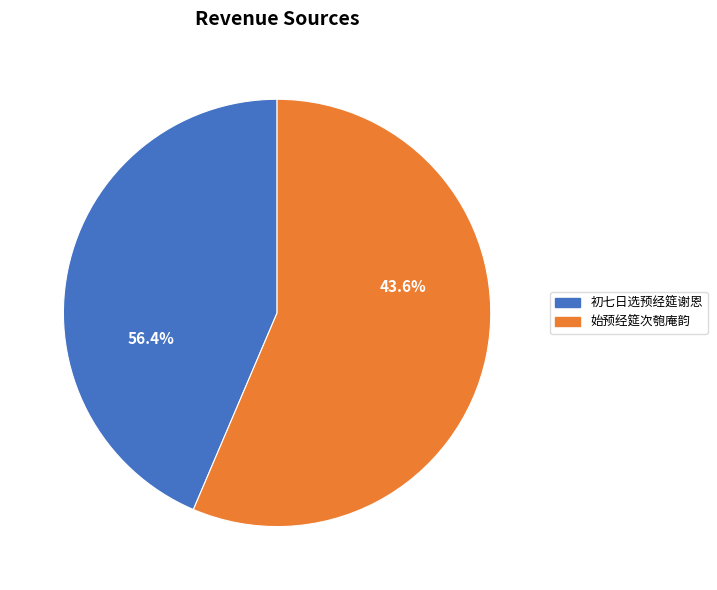

How many slices are in this pie chart?

2